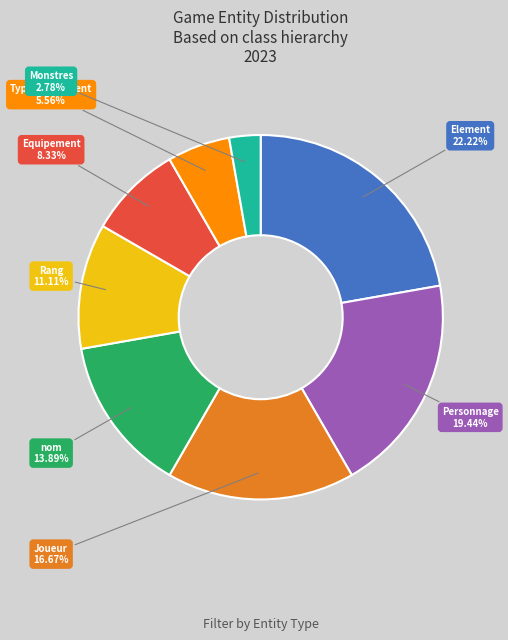

How many slices are in this pie chart?

8